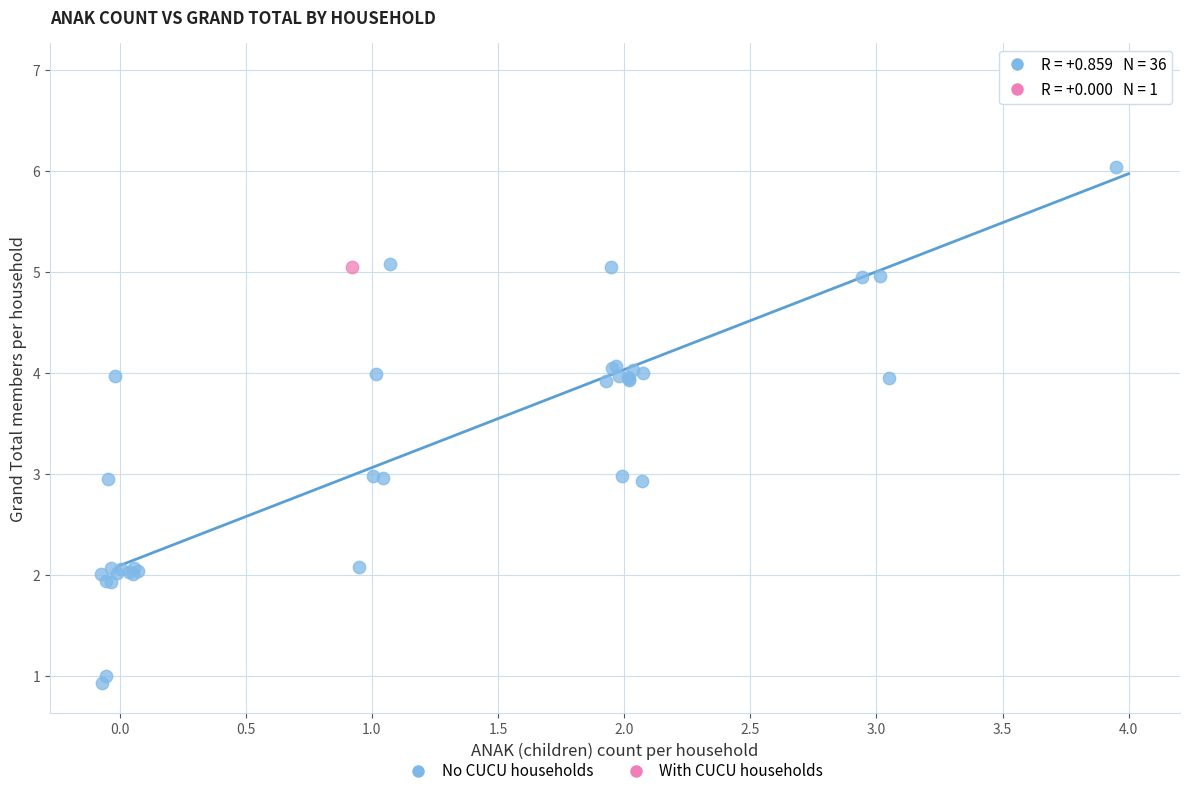

What are all the series names shown in the legend?

No CUCU households, With CUCU households